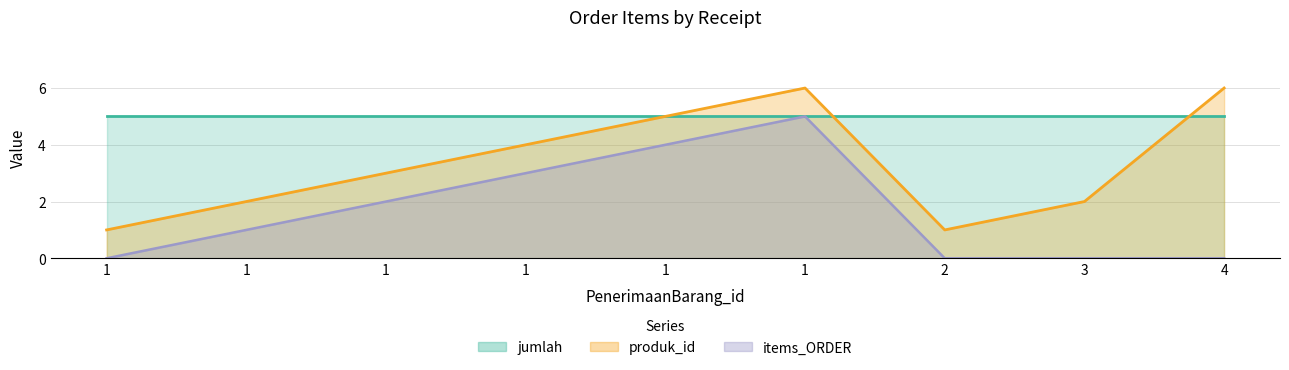

Between 4 and 1, which is larger?

4